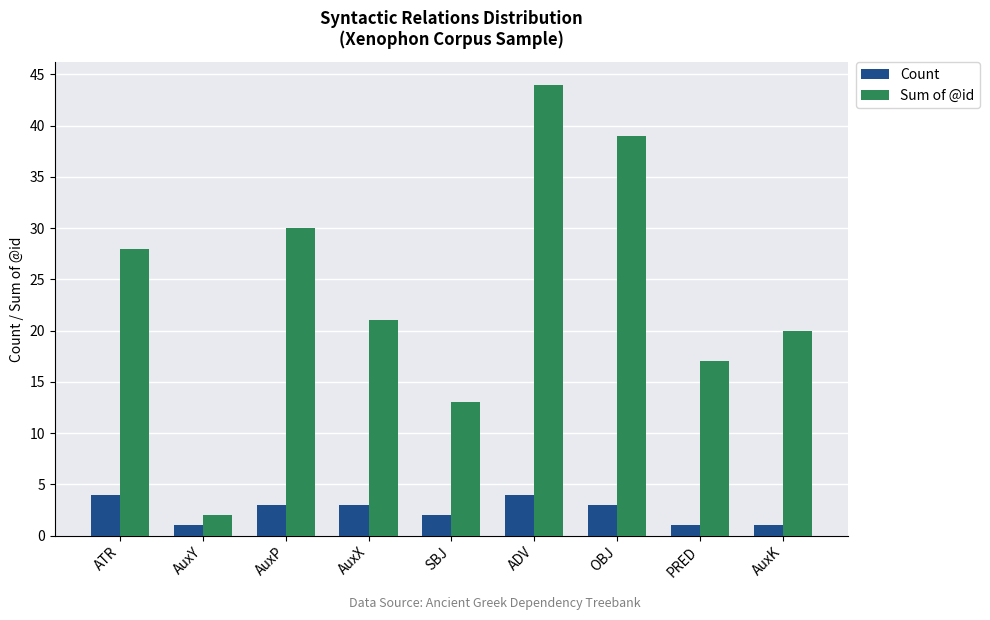

True or false: Sum of @id has a value of 9 at PRED.

False